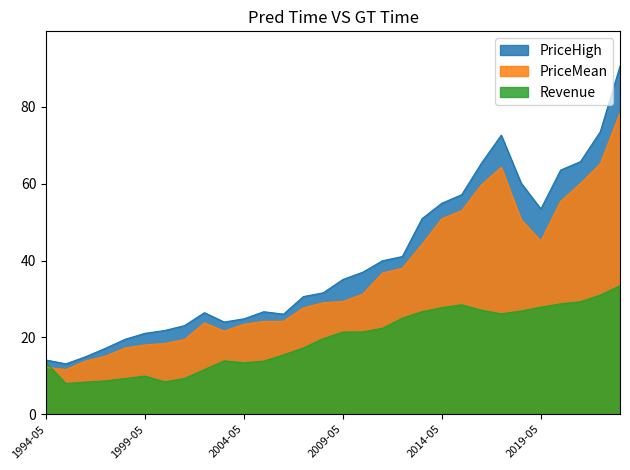

At which category does Revenue reach its first local valley?

1995-05